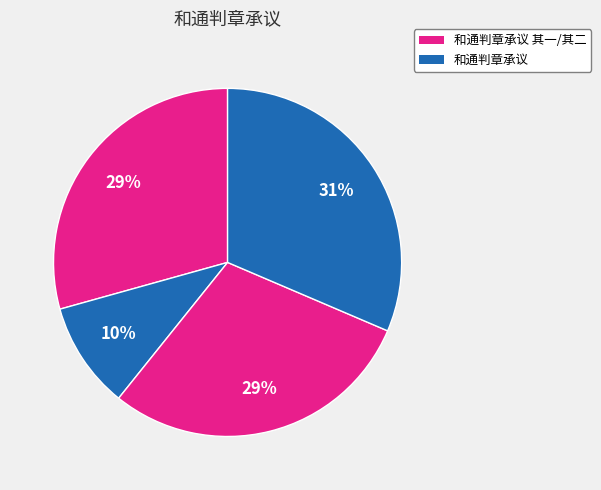

To the nearest percent, what is the average slice percentage?

25%